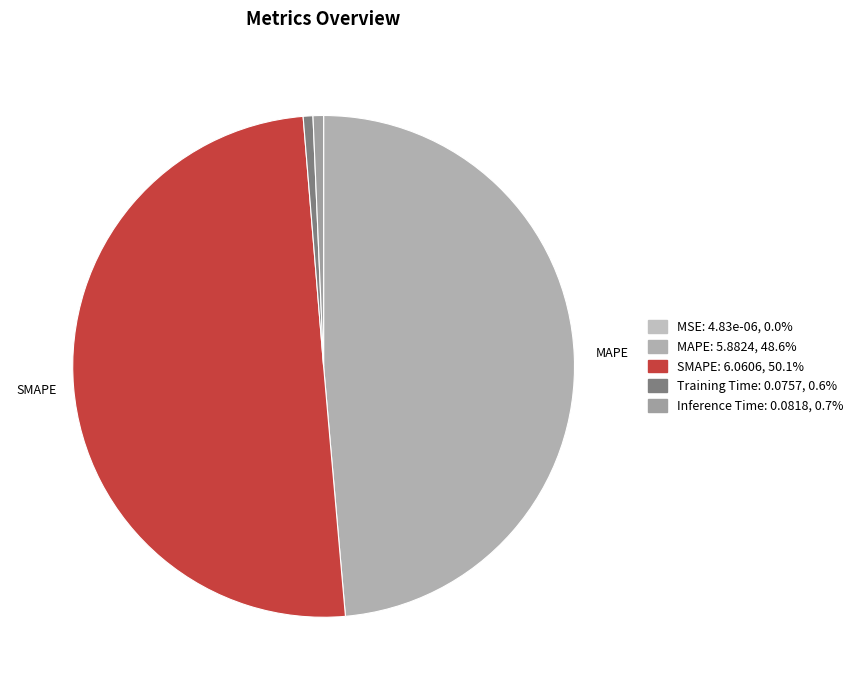

How many slices are in this pie chart?

5